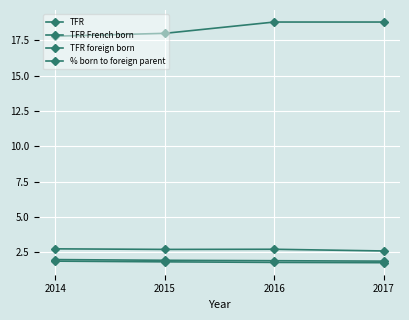

Where is % born to foreign parent nearest to the value 18?

2015